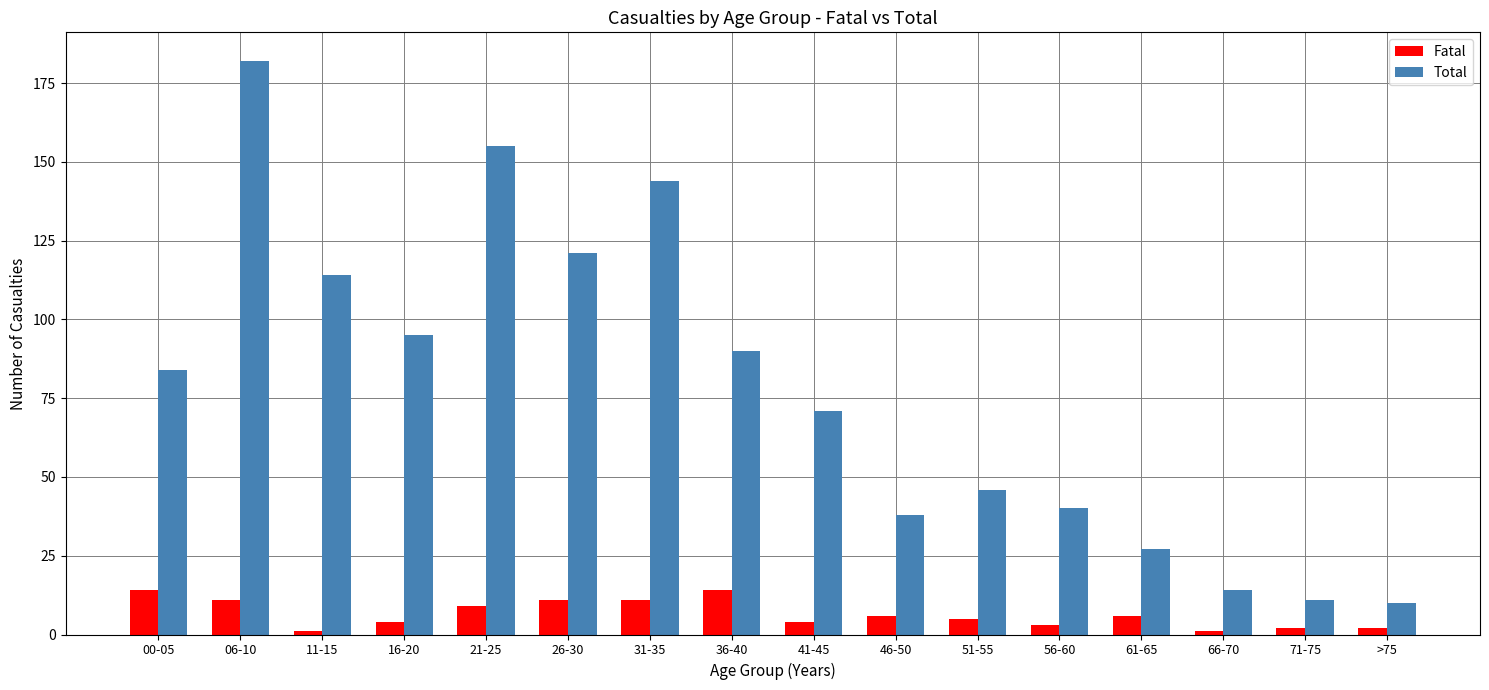

Is it true that Total equals 188 at 11-15?

False